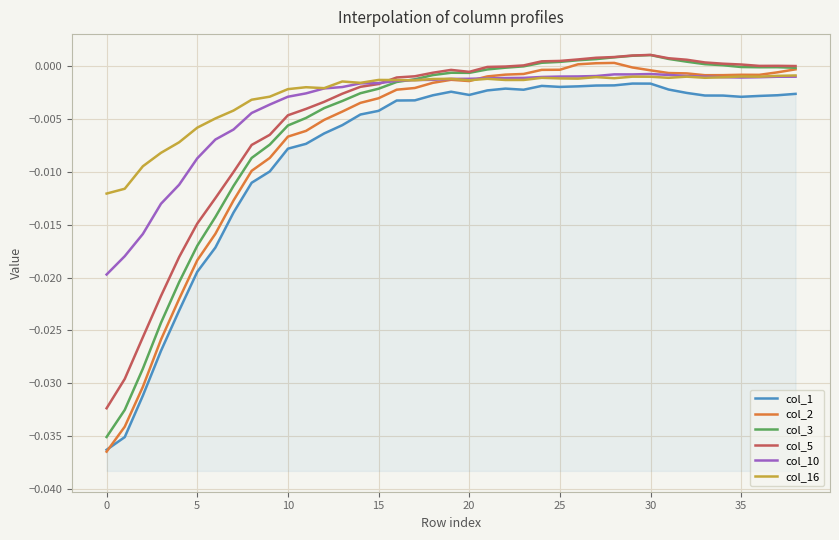

After their last crossing, which series has the higher values: col_16 or col_5?

col_5